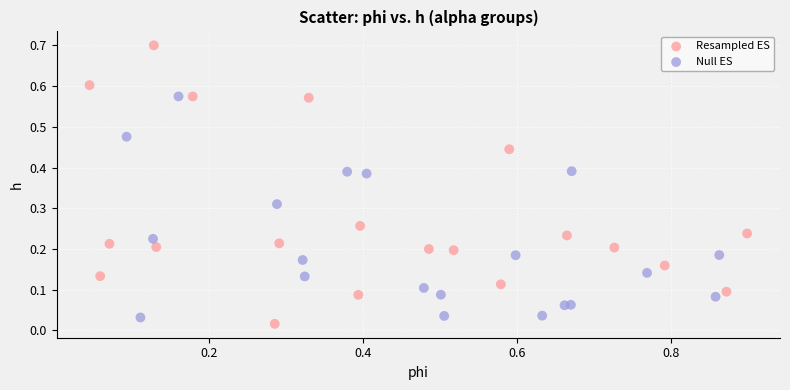

Which series reaches the minimum Y coordinate?

Resampled ES